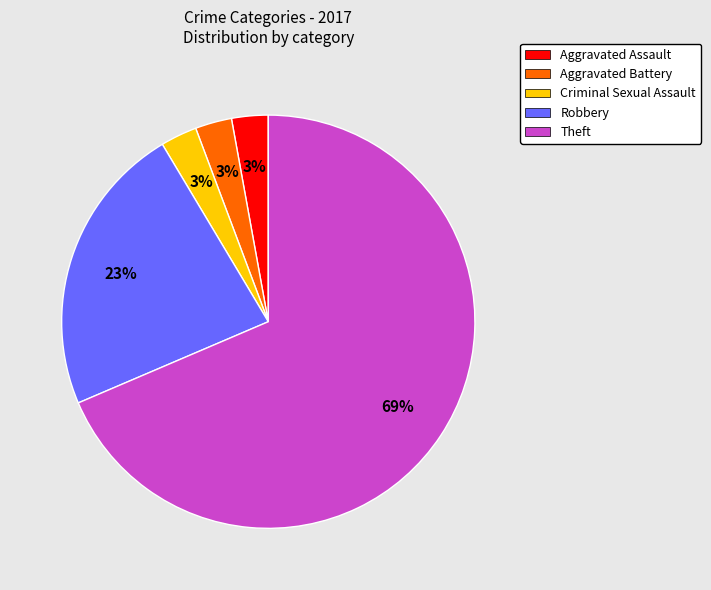

Is the sum of Criminal Sexual Assault and Theft greater than half?

Yes